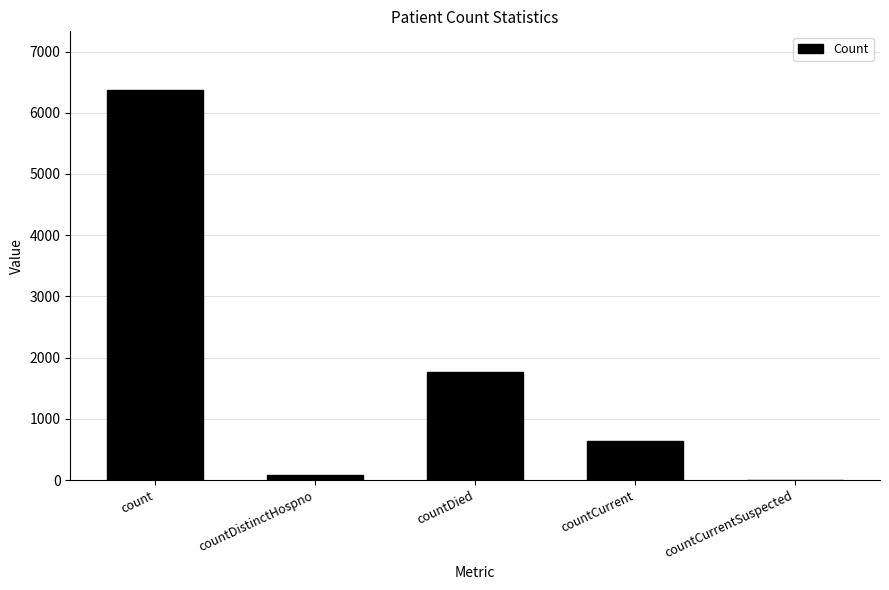

How many series are shown in this chart?

1